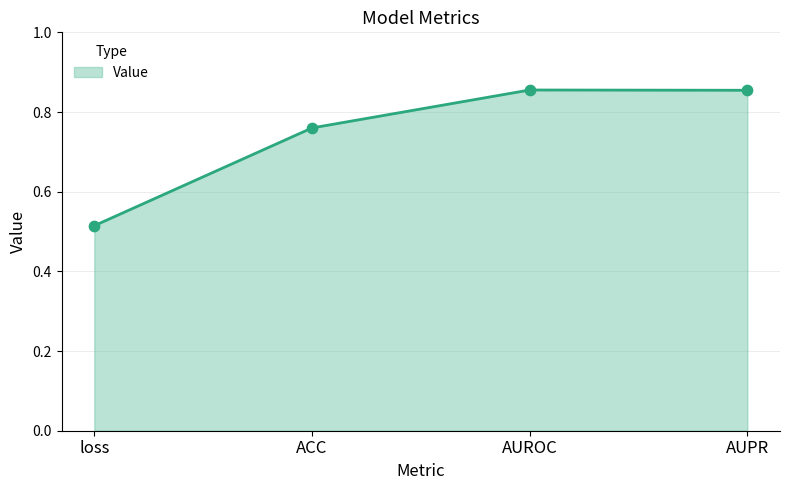

Between AUROC and loss, which is larger?

AUROC